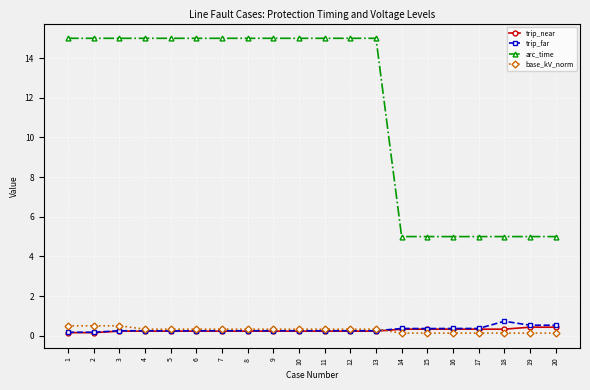

Is the value of arc_time at 17 greater than the value of base_kV_norm at 15?

Yes